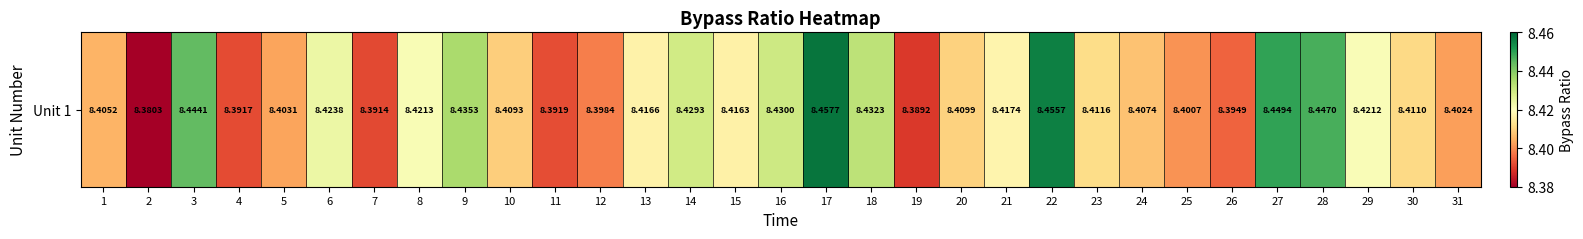

Which category has the highest value across all series?

17